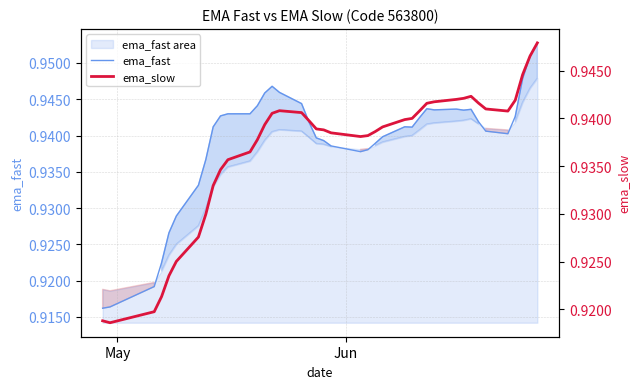

Where is the first local minimum for ema_slow?

Jun